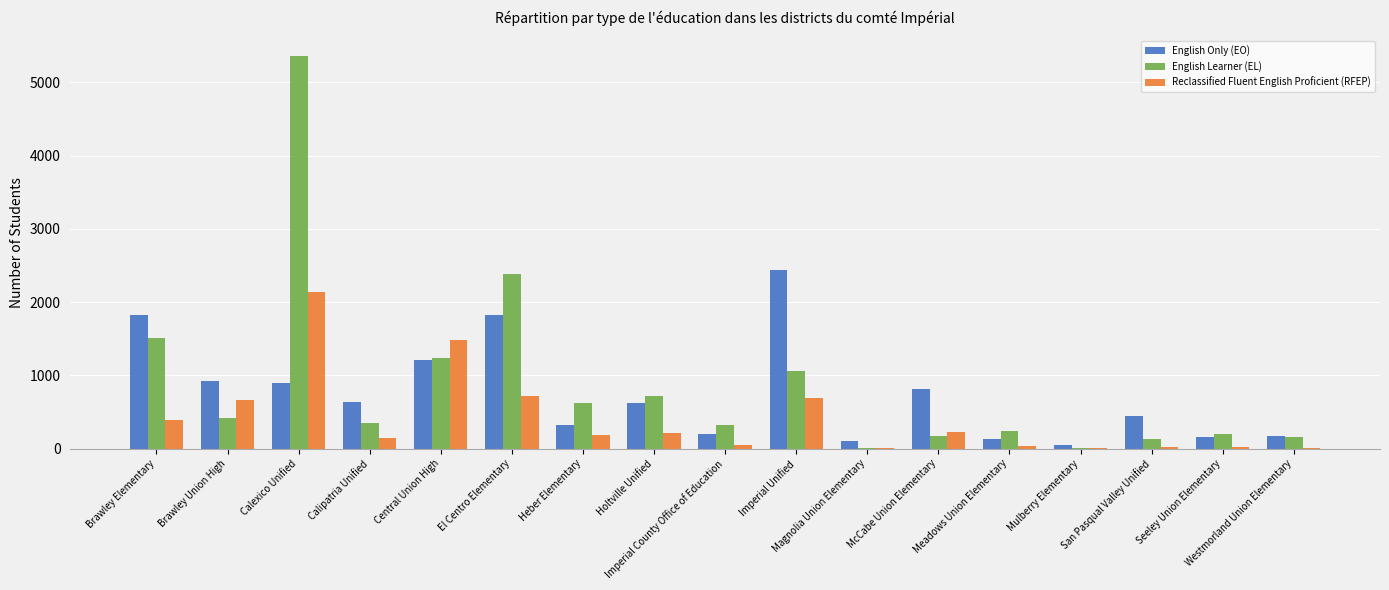

At which category is the sum across all series the highest?

Calexico Unified